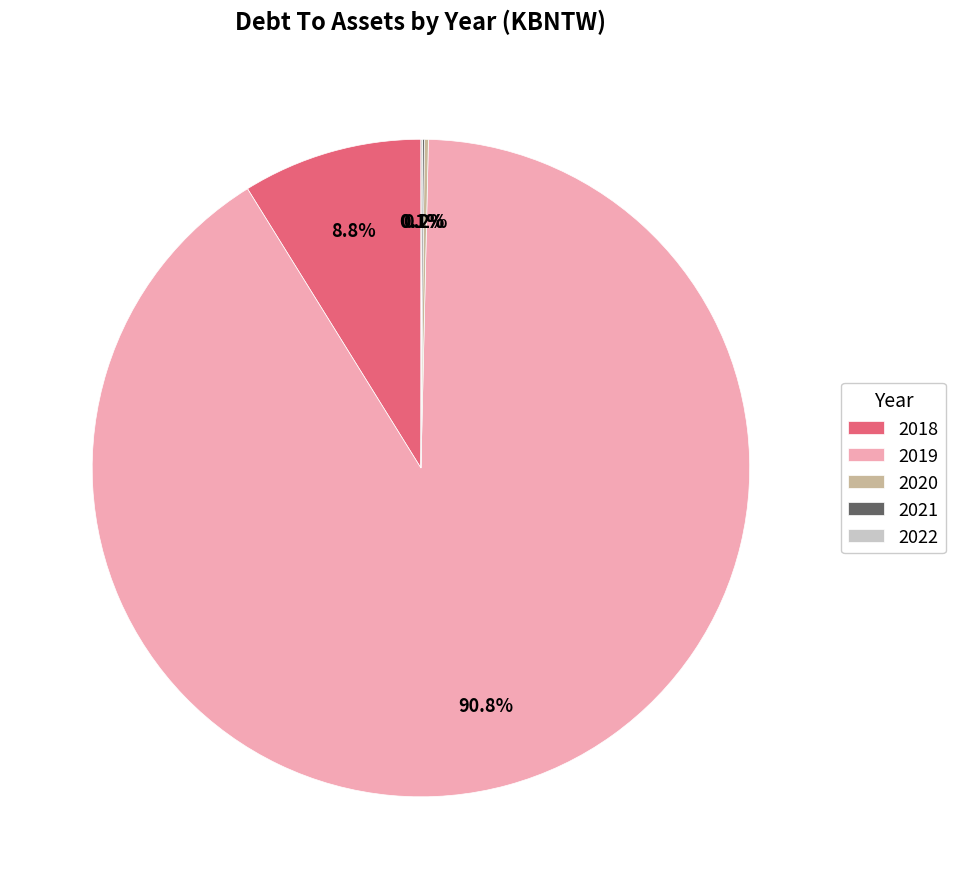

To the nearest percent, what portion does 2019 represent?

91%